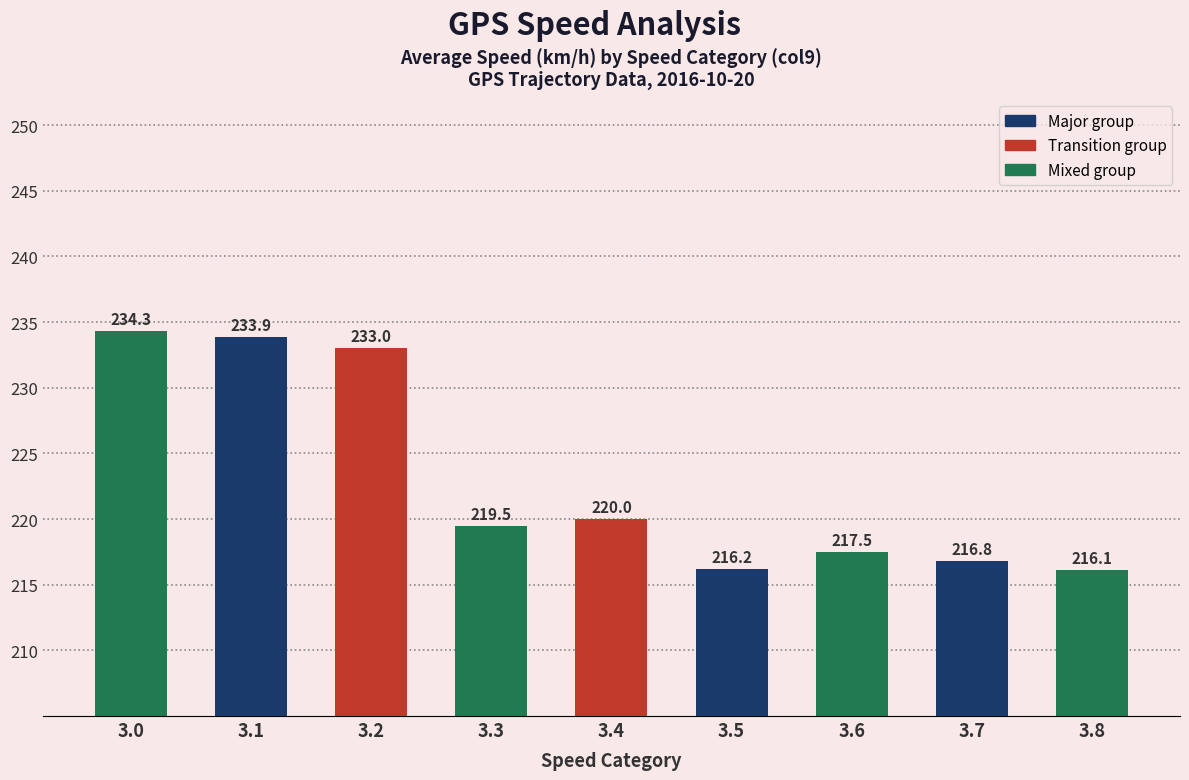

What is the change in value from 3.3 to 3.8?

-3.4